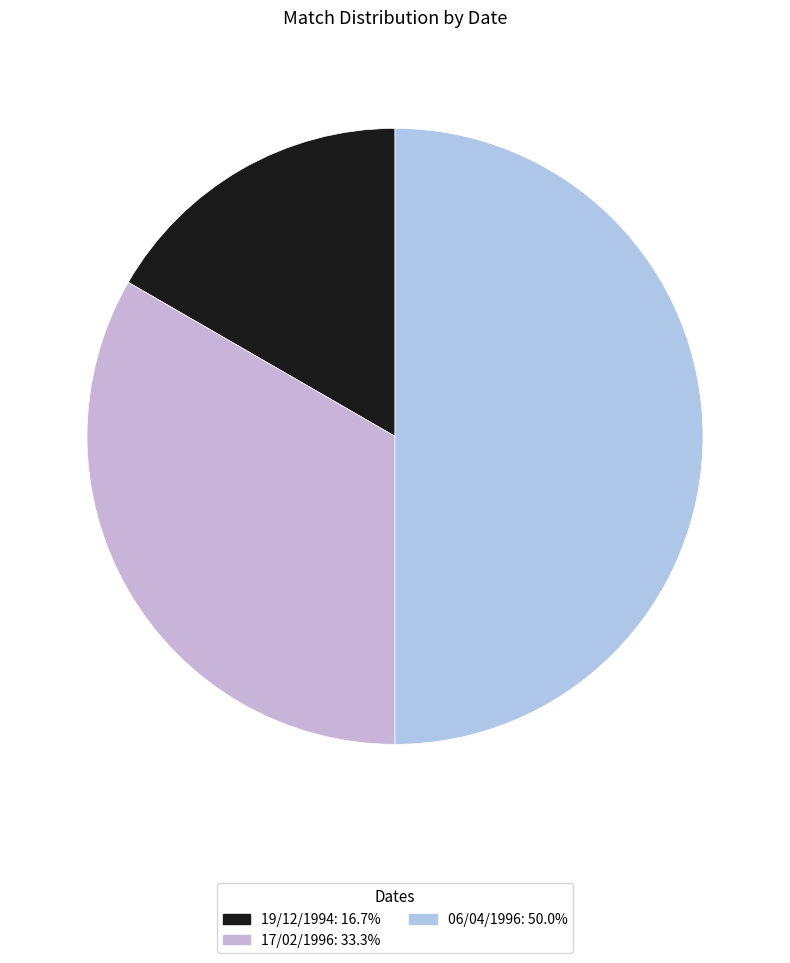

What is the smallest slice in the pie chart?

19/12/1994